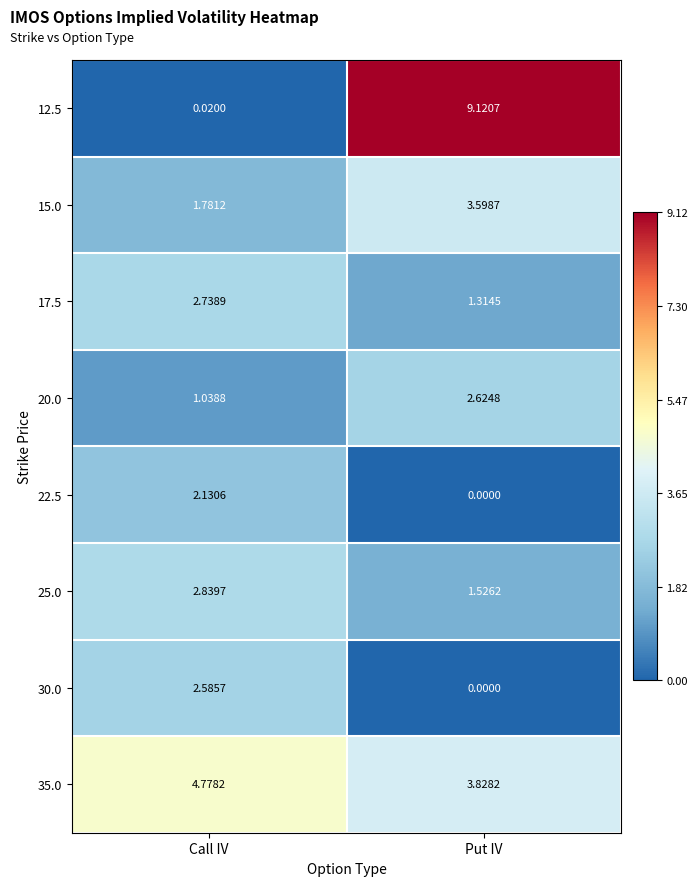

How many categories are shown in the chart?

2